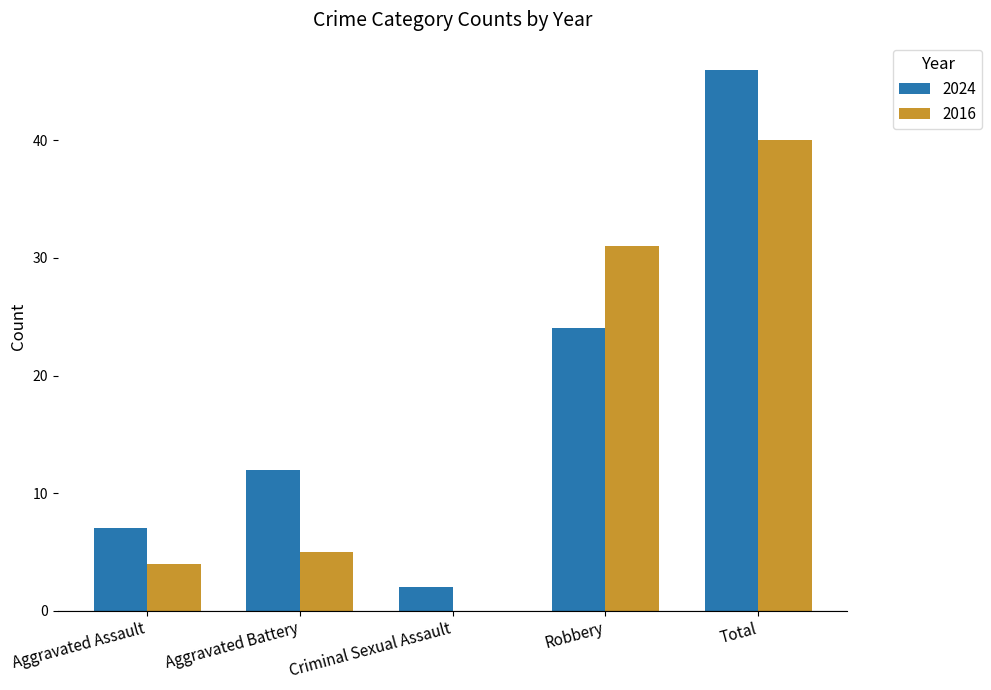

Reading left to right, transcribe all the data shown in this chart.

2024: Aggravated Assault=7	Aggravated Battery=12	Criminal Sexual Assault=2	Robbery=24	Total=46
2016: Aggravated Assault=4	Aggravated Battery=5	Criminal Sexual Assault=0	Robbery=31	Total=40